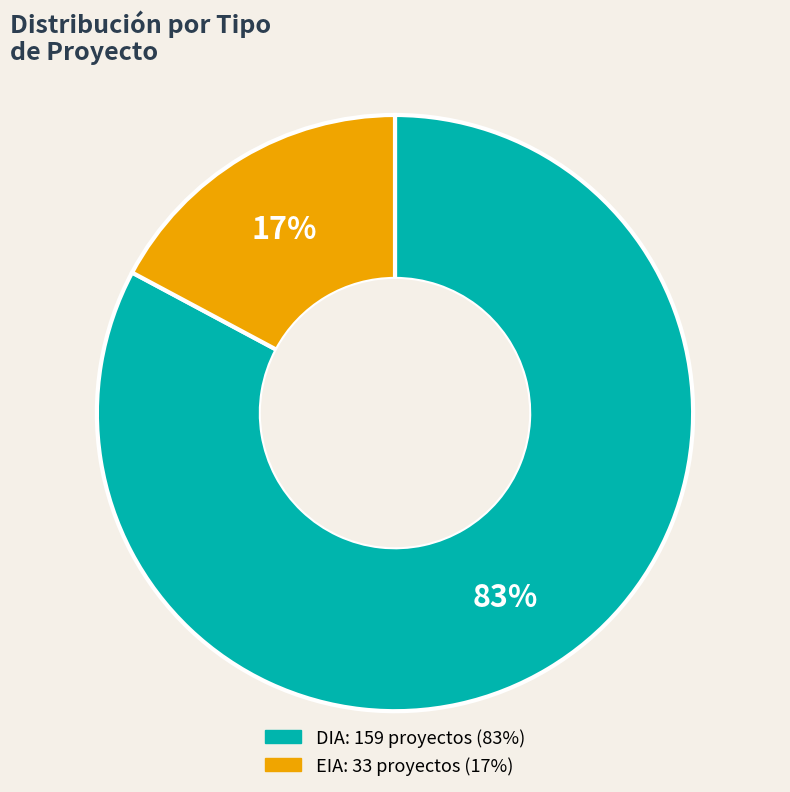

To the nearest percent, what portion does DIA represent?

83%